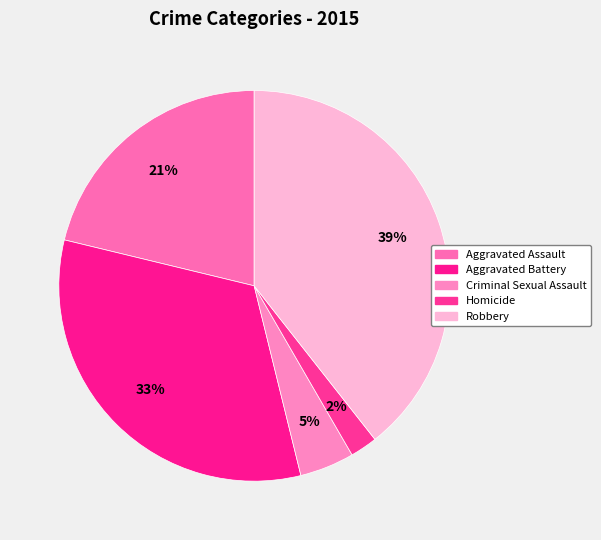

To the nearest percent, what is the combined percentage of Homicide and Aggravated Assault?

23%